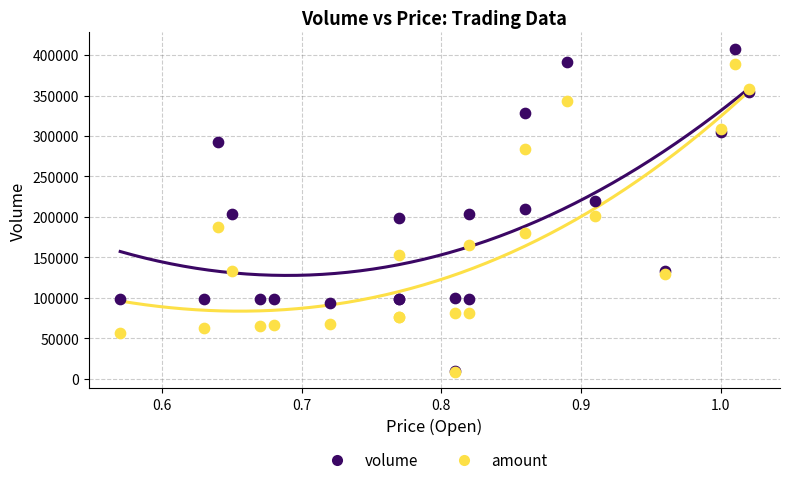

Which series has the widest spread of Y values?

volume